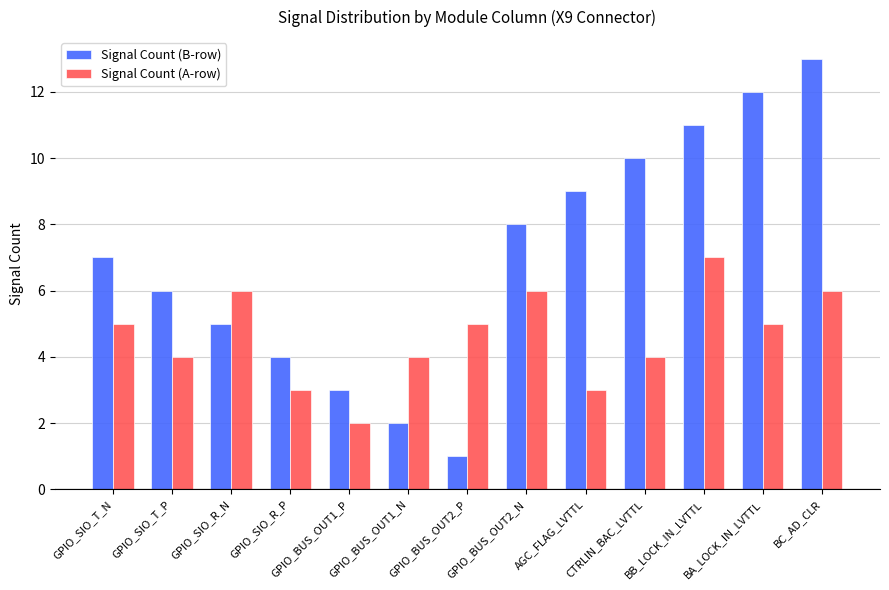

Which series has the largest total across all categories?

Signal Count (B-row)